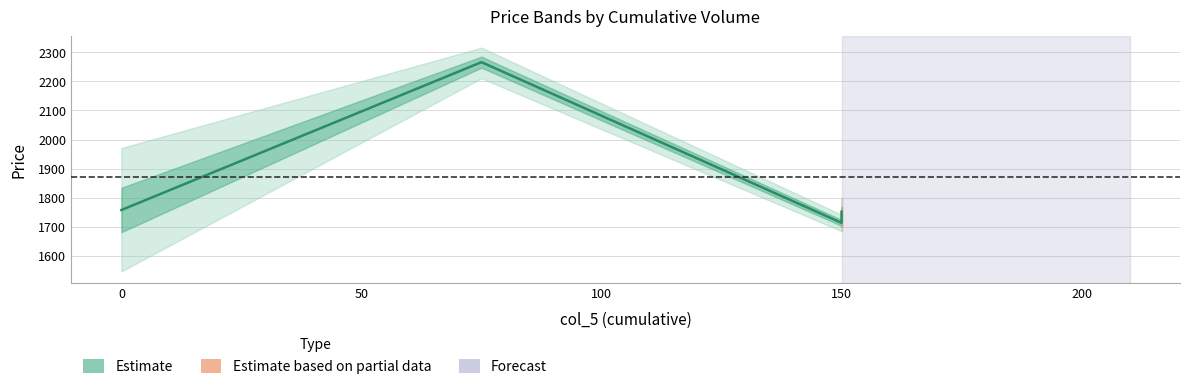

What is the value of the 2nd point from the left?

2266.5